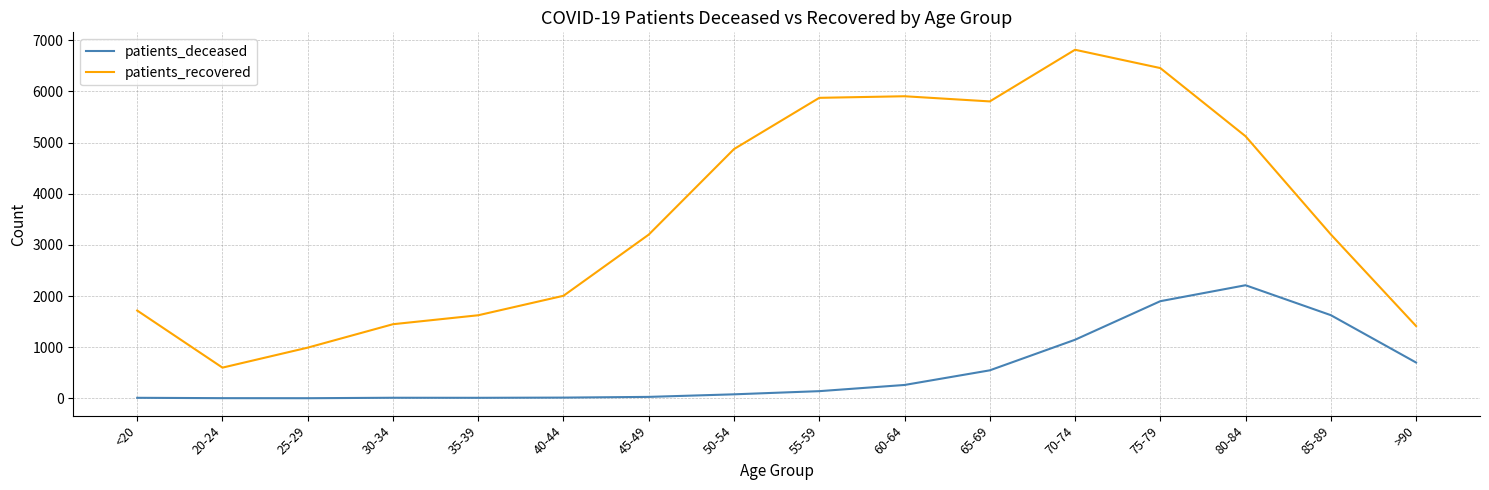

Is it true that patients_recovered equals 1624 at 35-39?

True